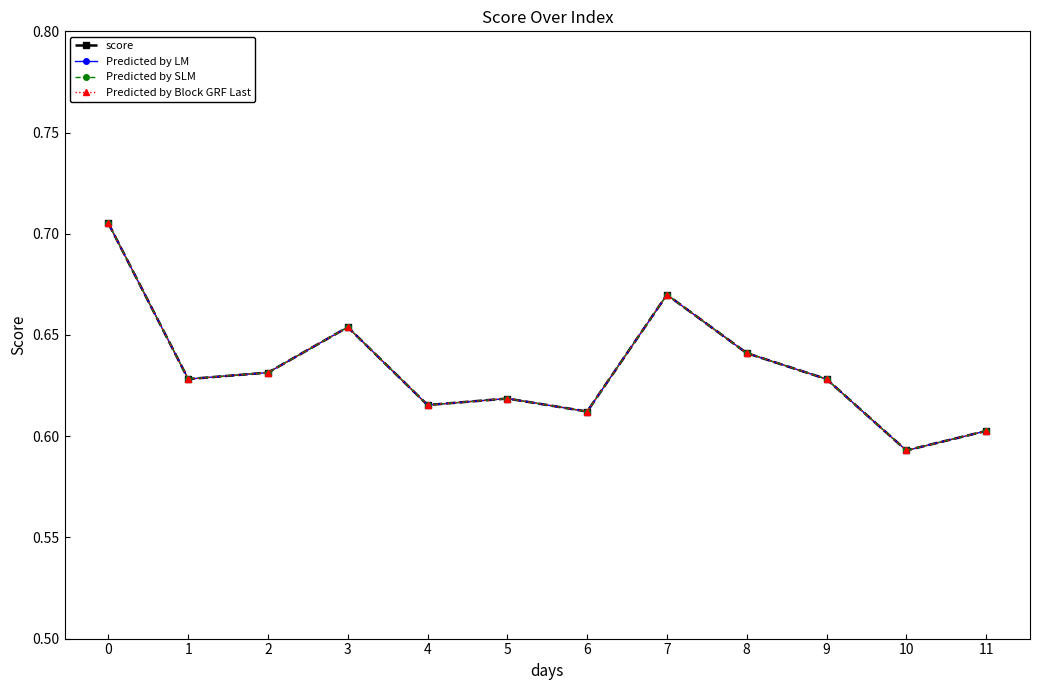

True or false: Predicted by Block GRF Last has more than 1 interior local peaks.

True